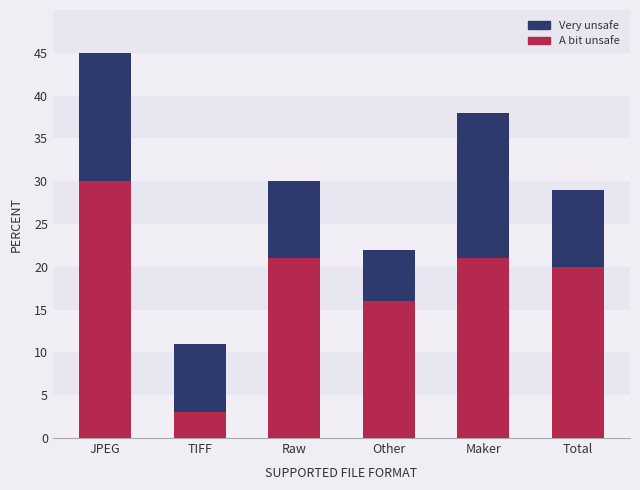

What is the sum of the A bit unsafe values at JPEG and Raw?

51